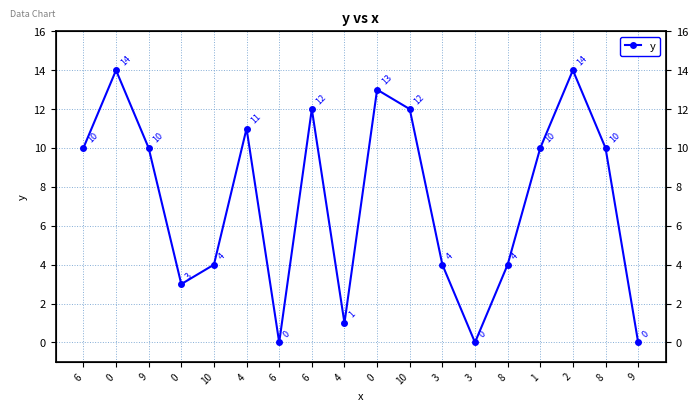

What is the change in value from 3 to 1?

+10